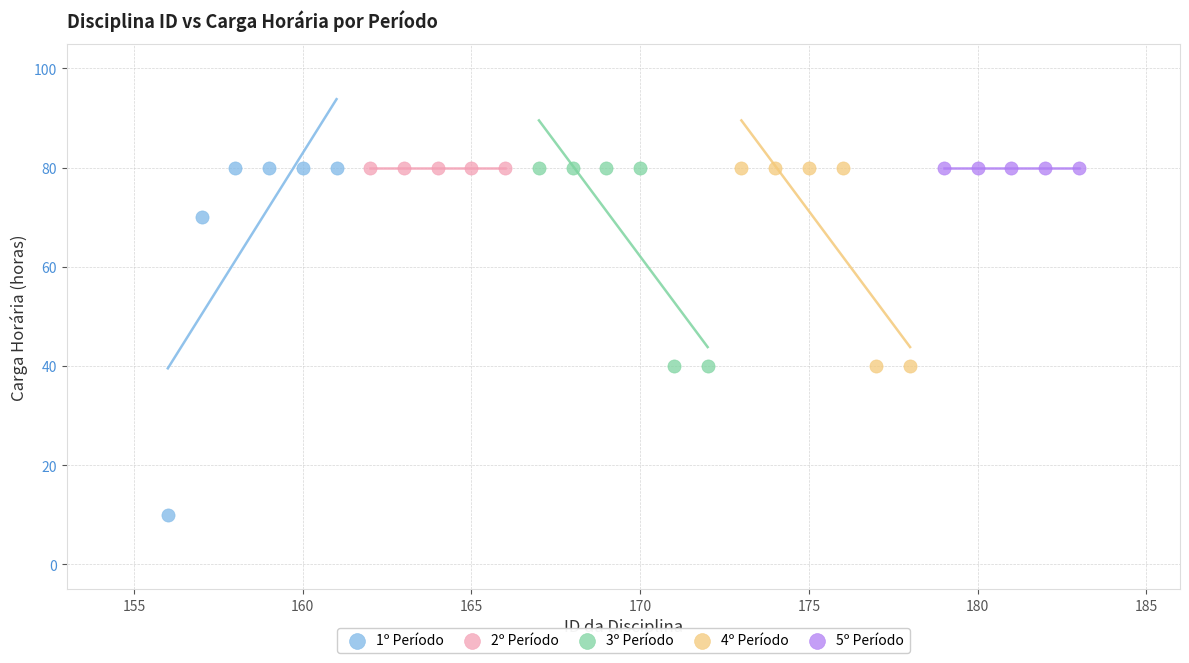

Which series contains the lowest Y value?

1º Período